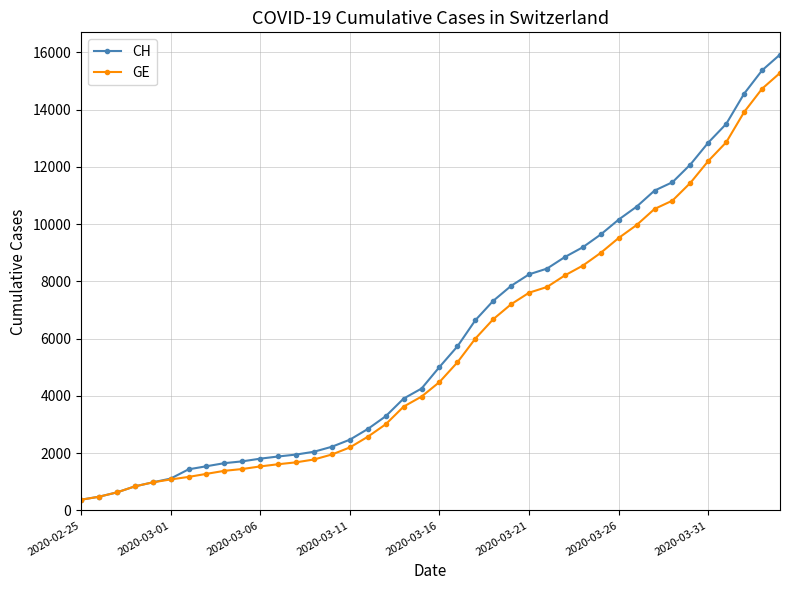

What is the maximum value for GE?

15284